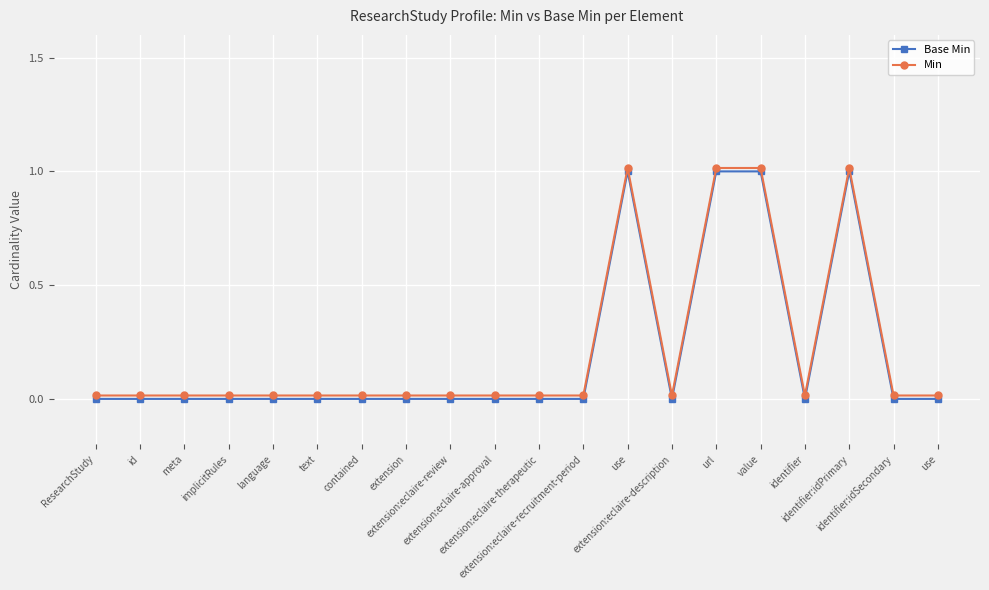

How many lines are shown in the chart?

2